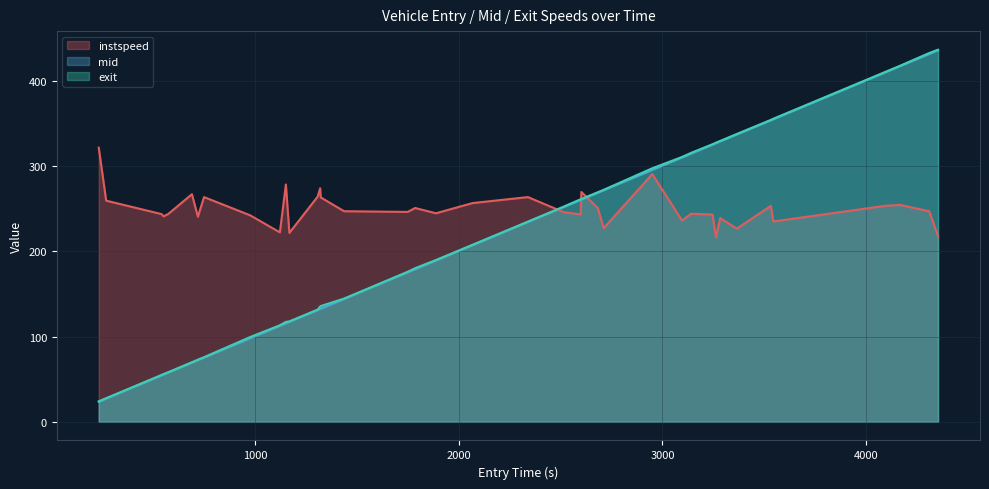

What is the minimum value for entry?

23.5